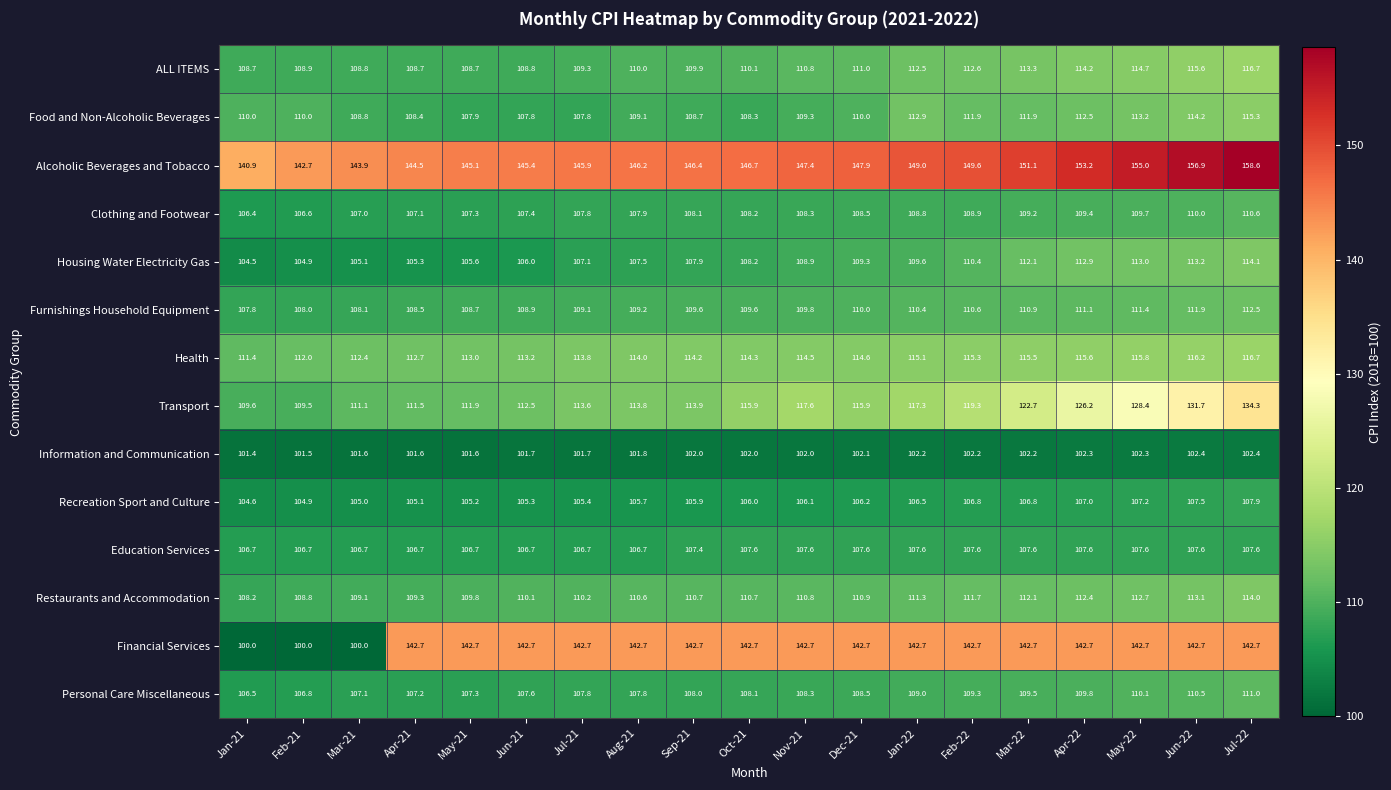

How many data points does each series have?

19